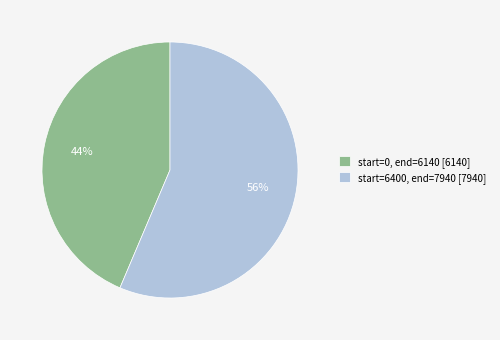

To the nearest percent, what is the average slice percentage?

50%